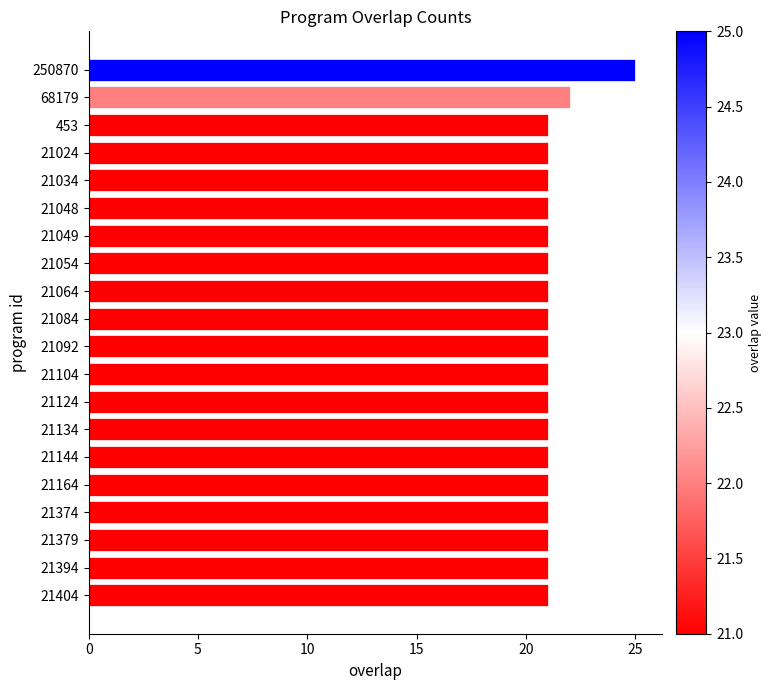

How many categories are shown in the chart?

20